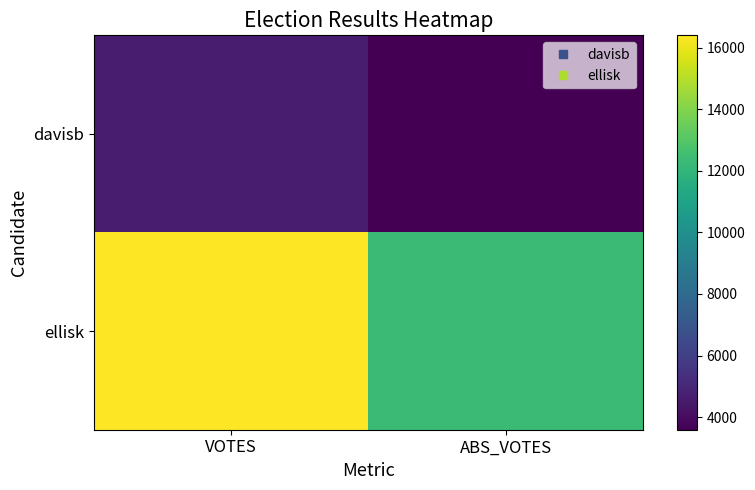

Reading right to left, extract all data points from this chart.

davisb: ABS_VOTES=3591	VOTES=4593
ellisk: ABS_VOTES=12316	VOTES=16399